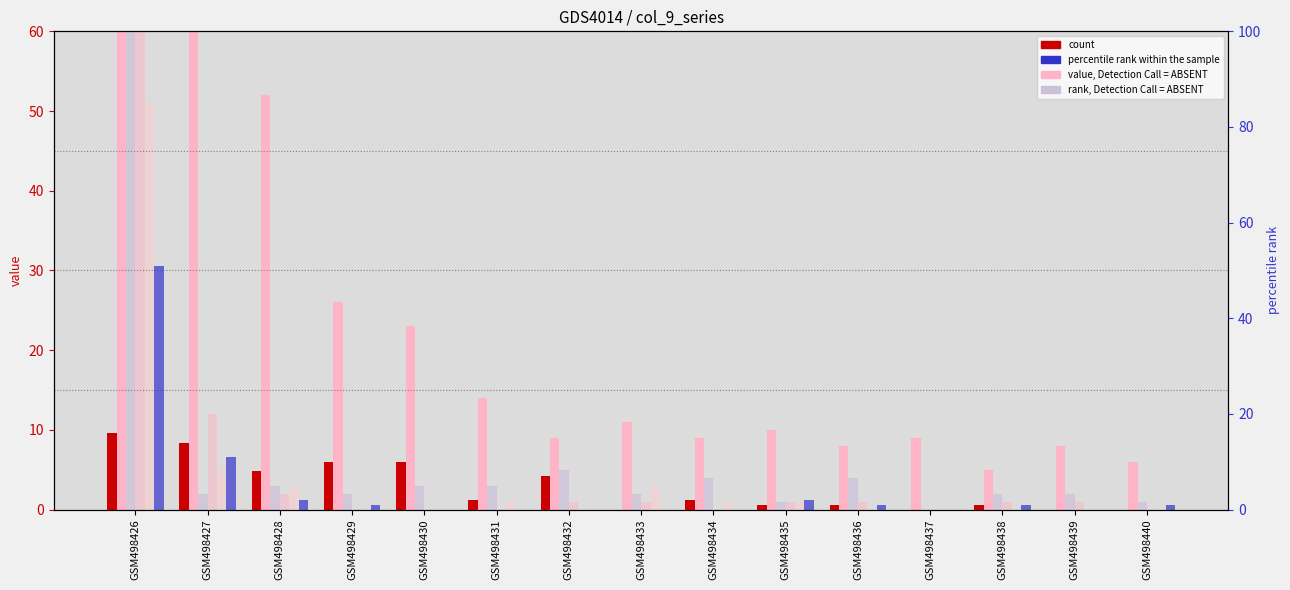

Count the number of categories in the chart.

15